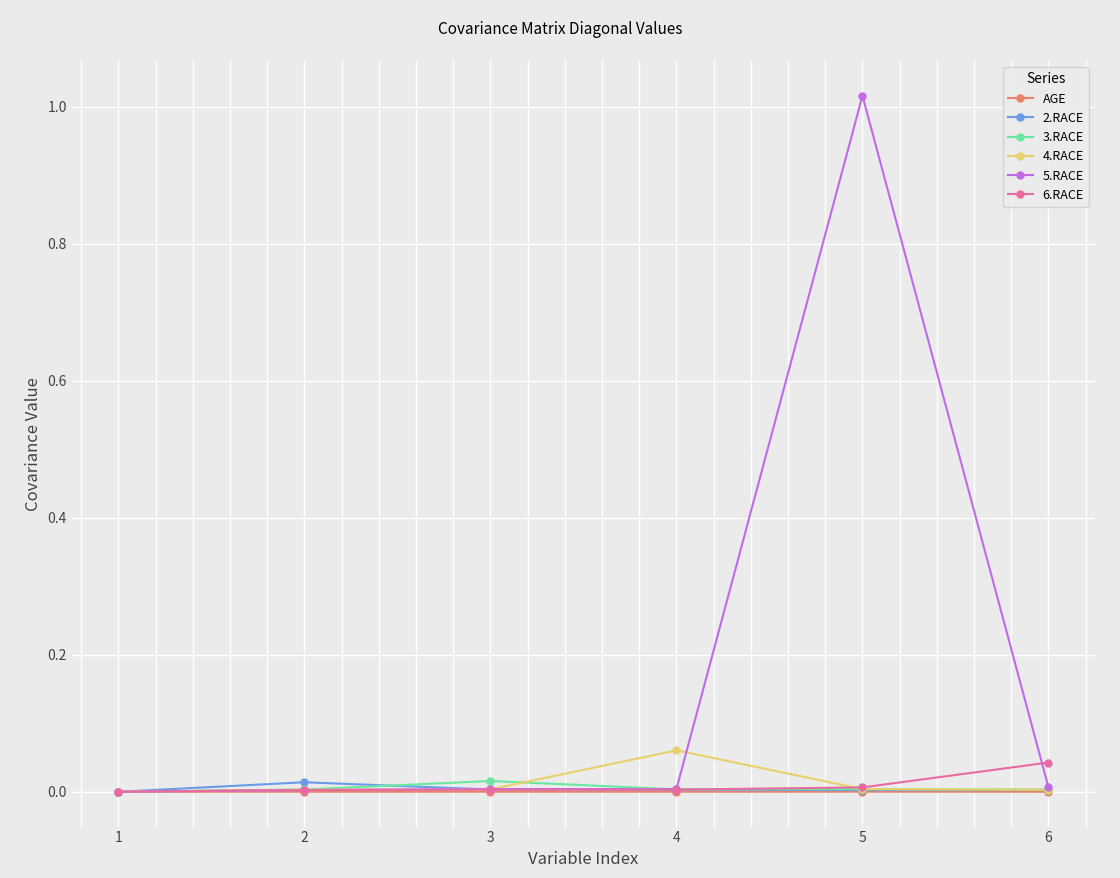

Which series has the widest spread of values?

5.RACE